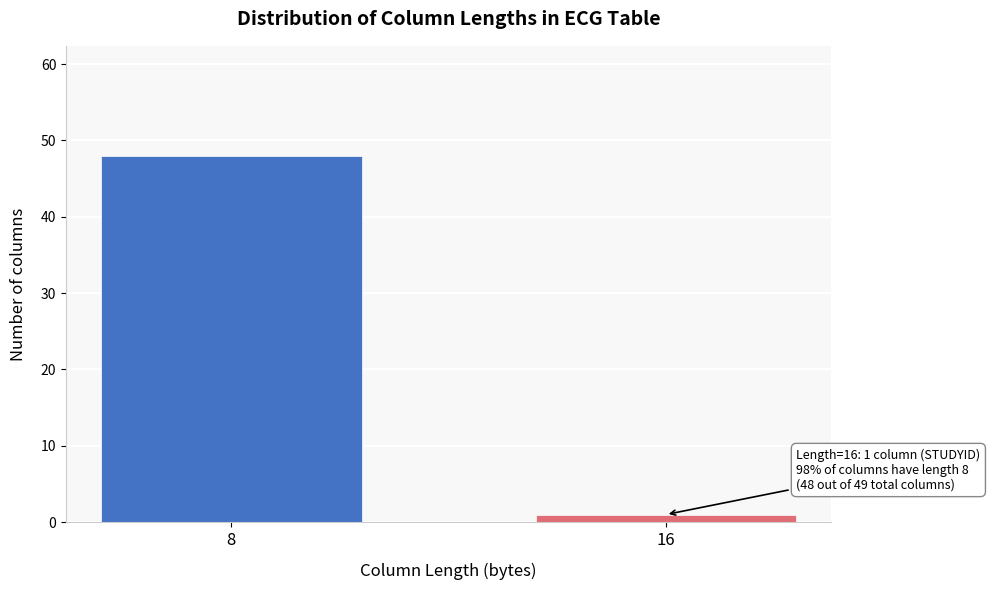

Reading left to right, list all the values displayed in this chart.

48	1